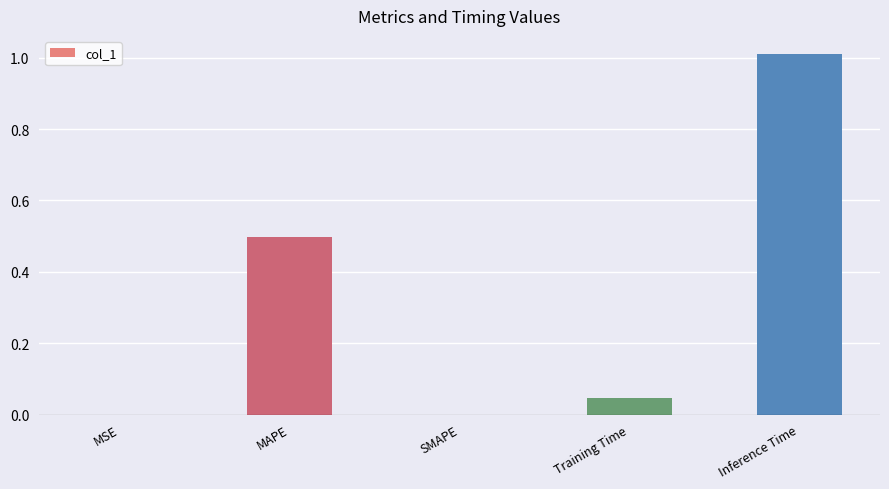

Are the bars horizontal?

No